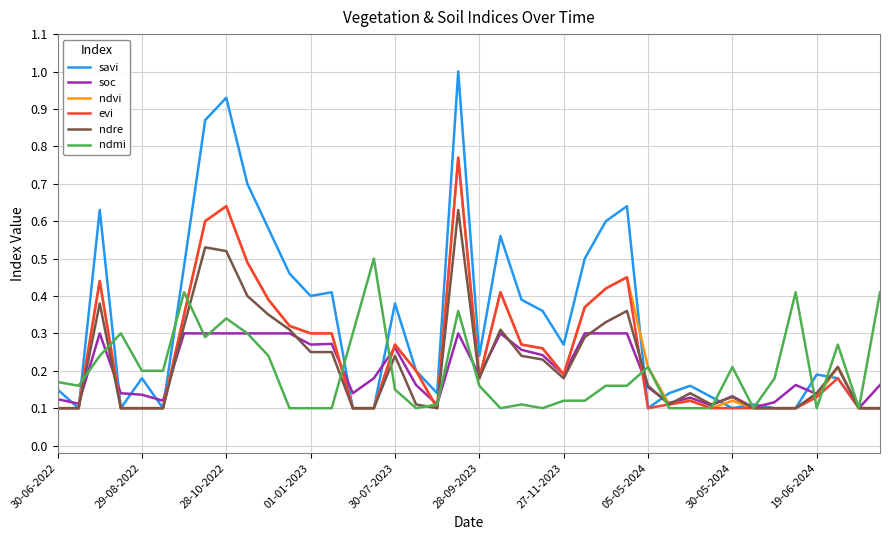

What is the greatest value displayed?

1.0